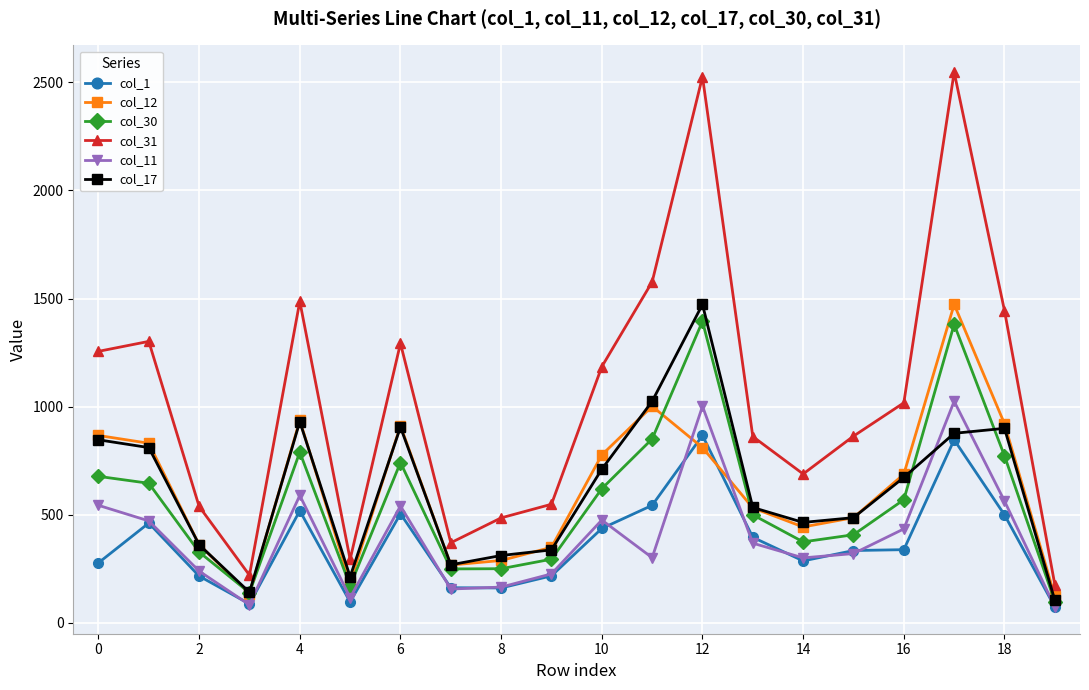

True or false: col_31 and col_12 intersect in this chart.

False